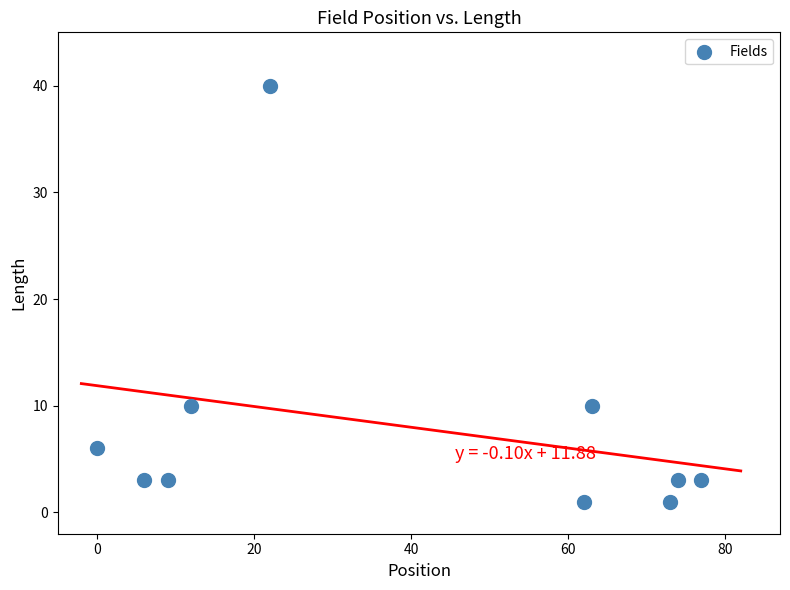

What is the average X value?

40